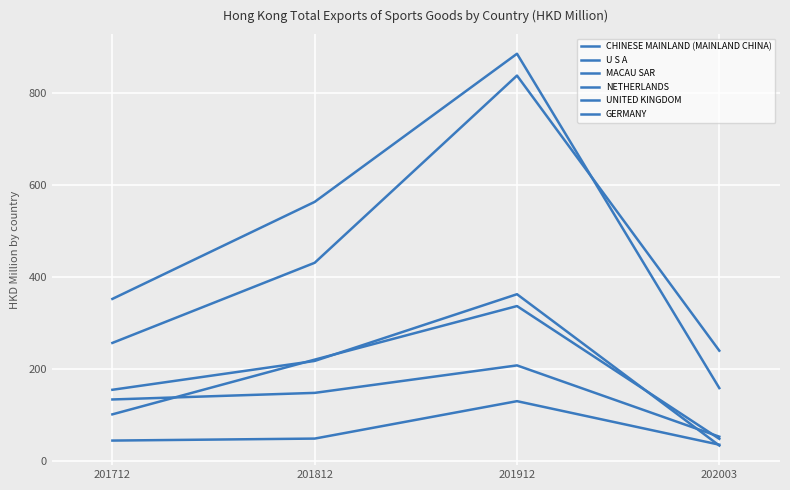

Does the chart have visible grid lines?

Yes